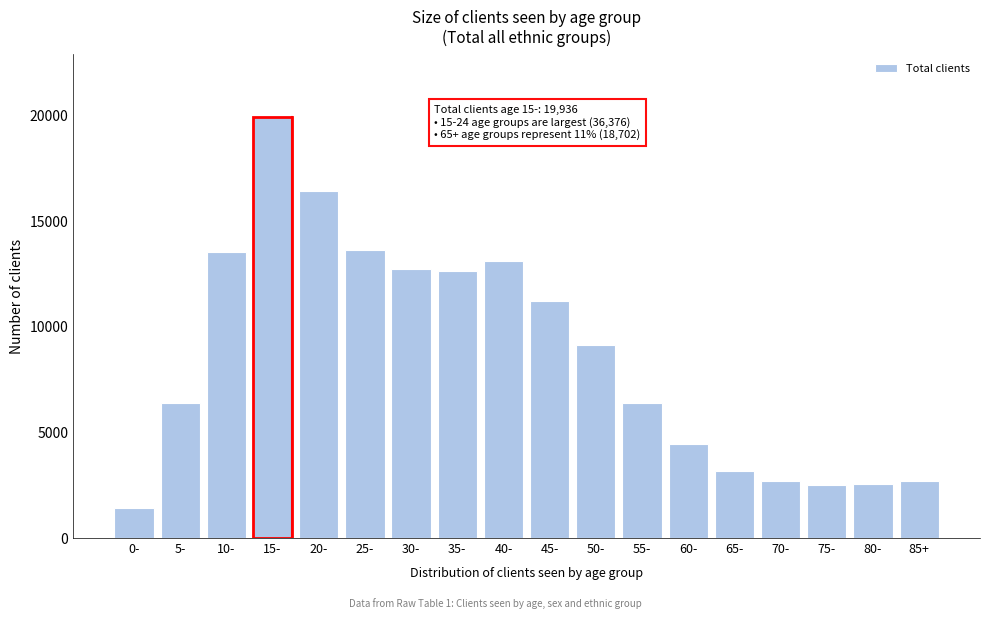

What is the value of the 5th bar from the left?

16440